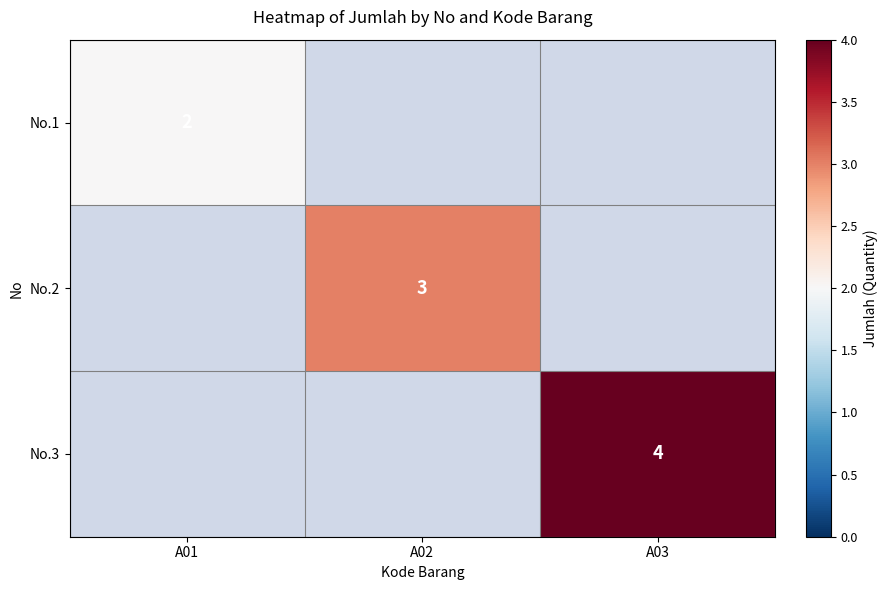

Is it true that No.3 equals 4 at A03?

True